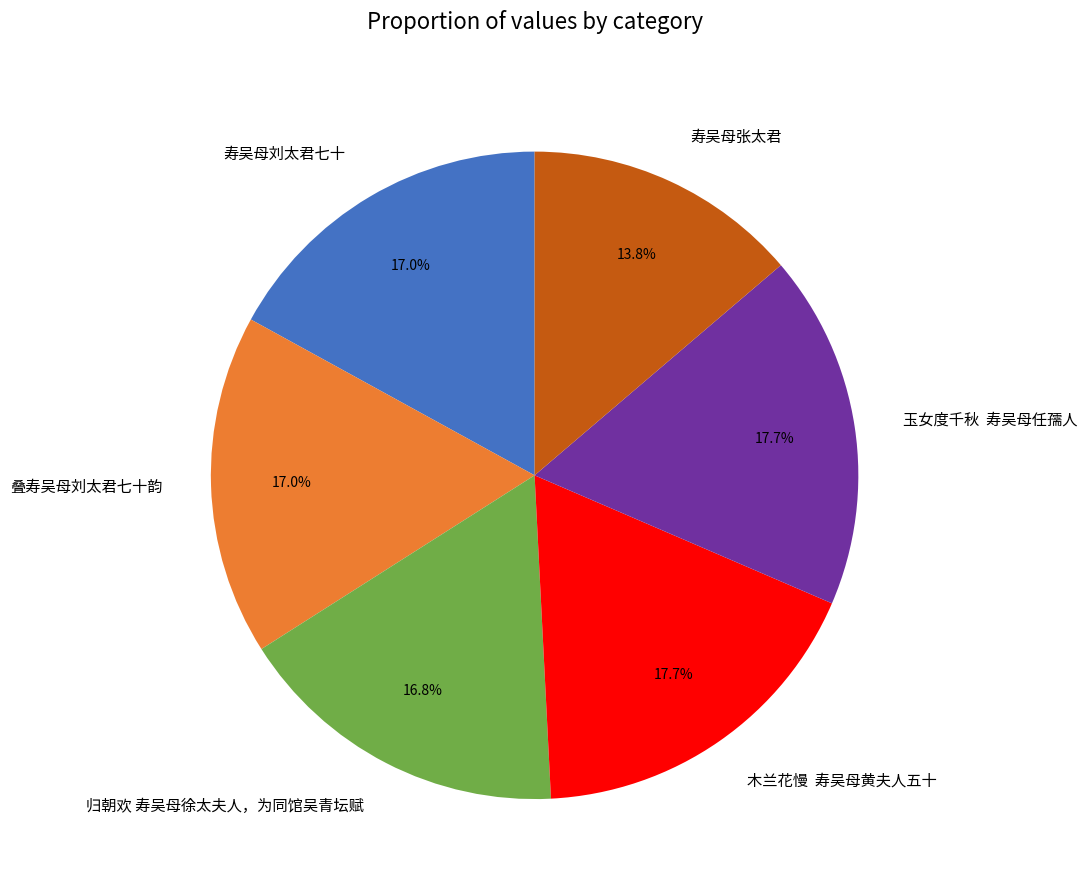

What portion of the pie excludes 叠寿吴母刘太君七十韵?

83.0%